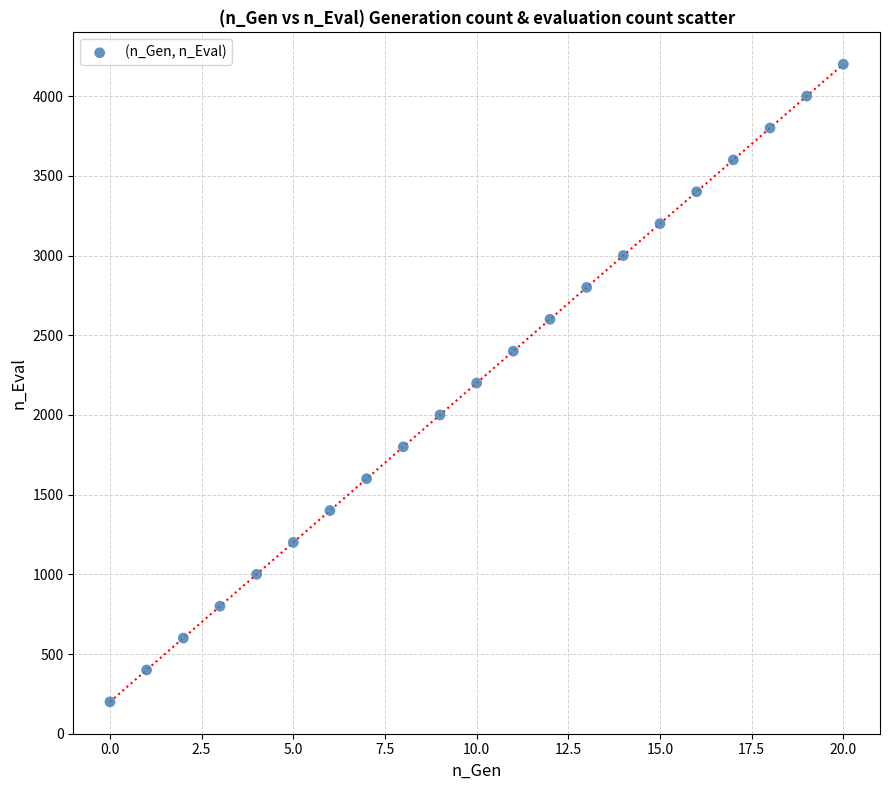

What is the range of Y values (max minus min)?

4000